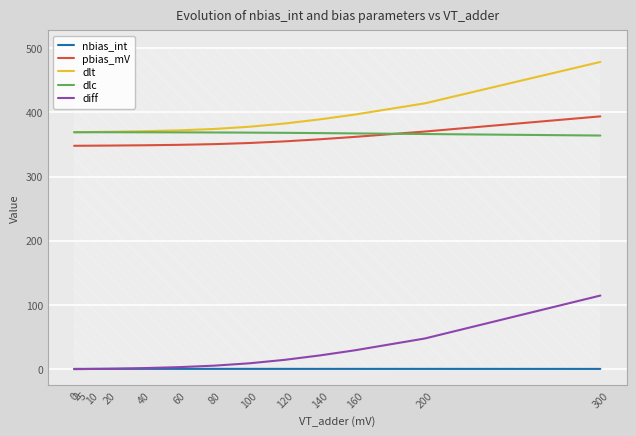

The value of pbias_mV at 300 is 394.0. True or false?

True